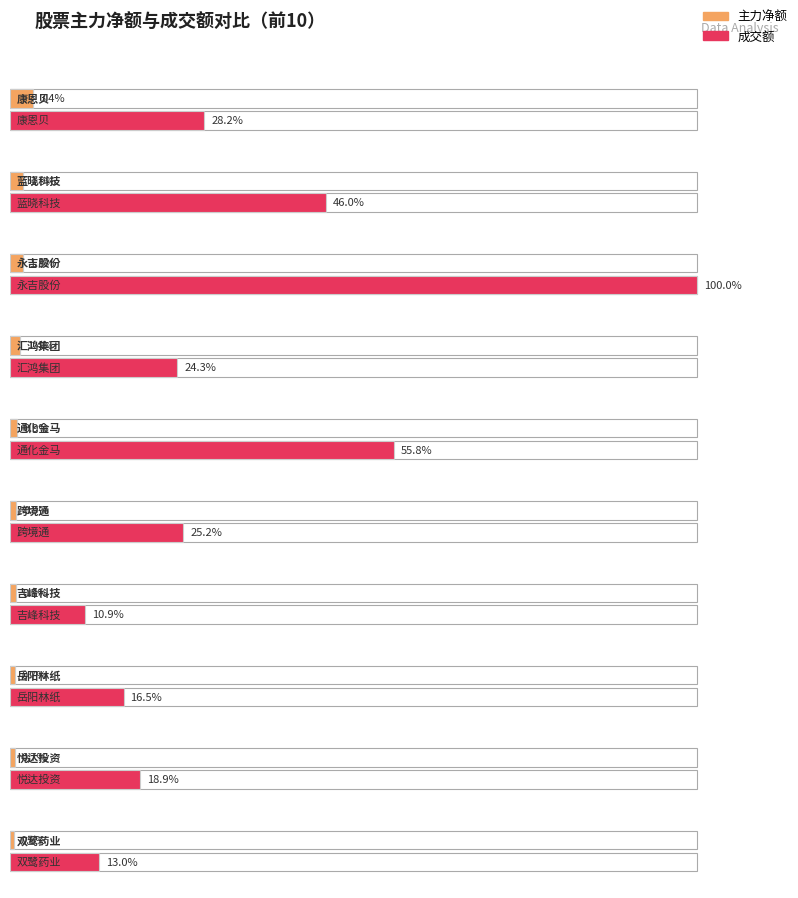

At which category is the sum across all series the highest?

永吉股份